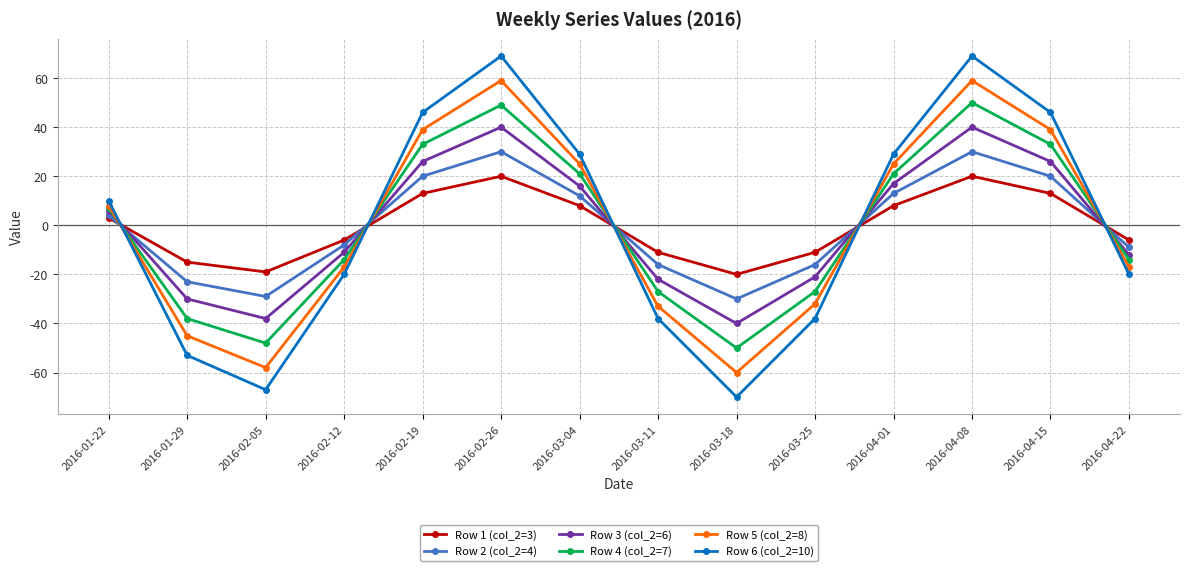

What is the spread (max minus min) of values at 2016-02-12?

14